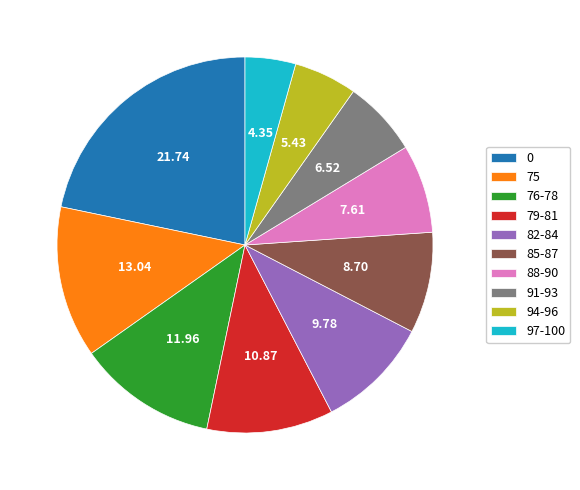

What is the ratio of the value at 82-84 to the value at 88-90?

1.3